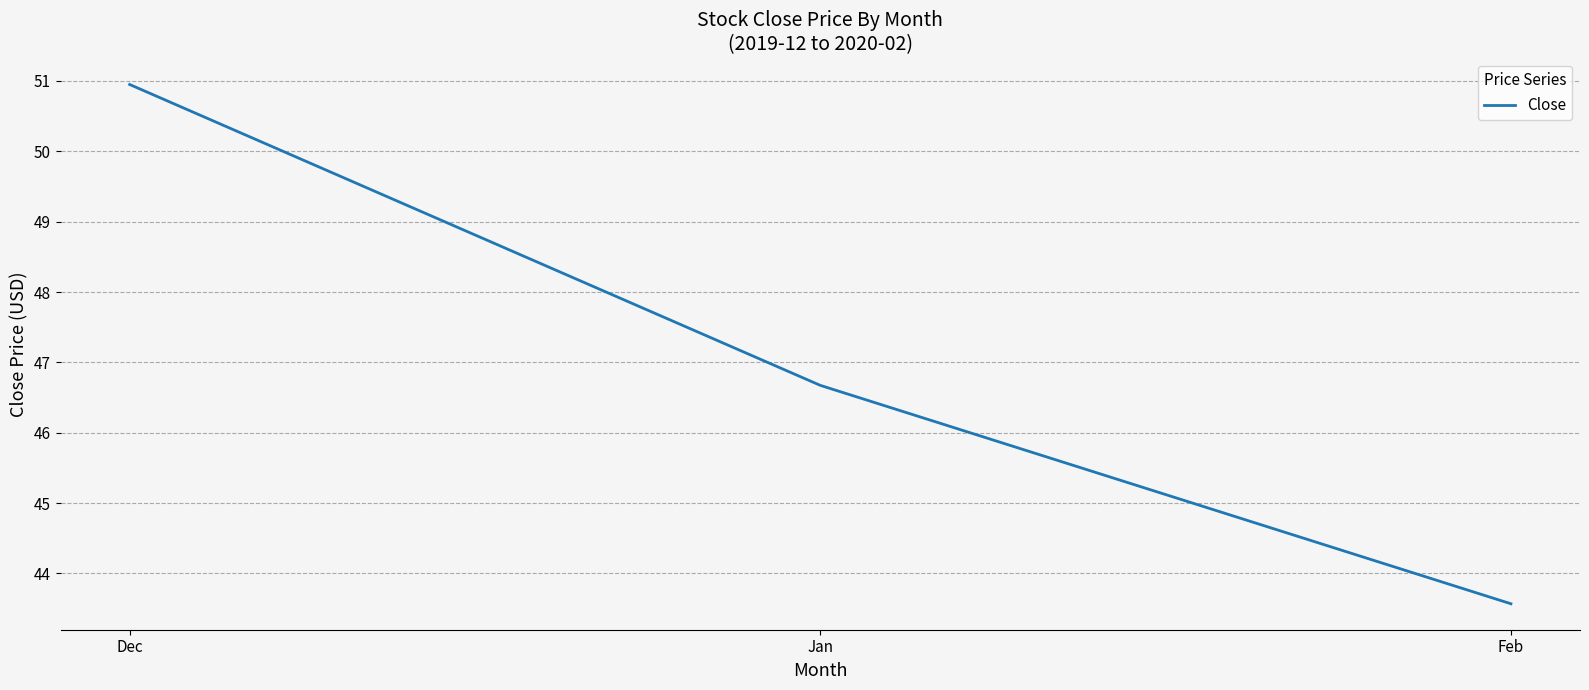

List the labels in order of value, smallest first.

Feb, Jan, Dec